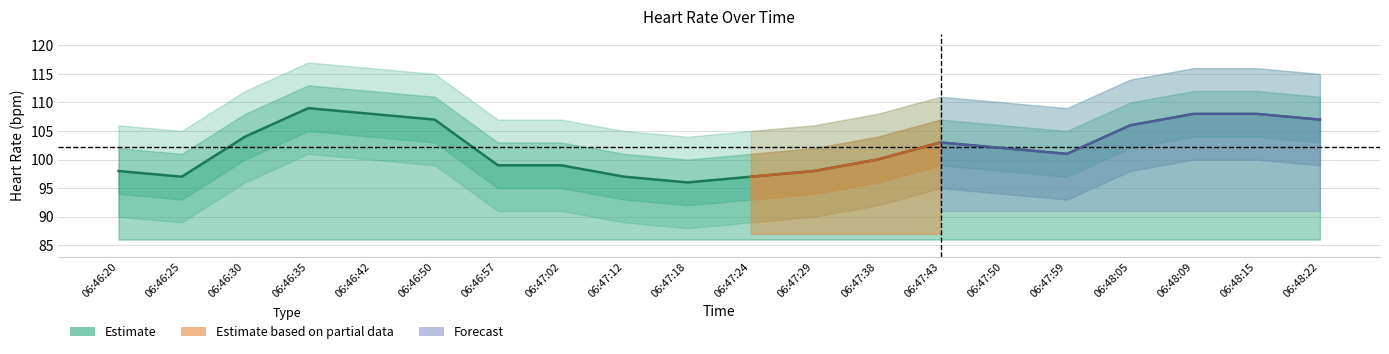

Is it true that the value at 06:46:35 is 144?

False